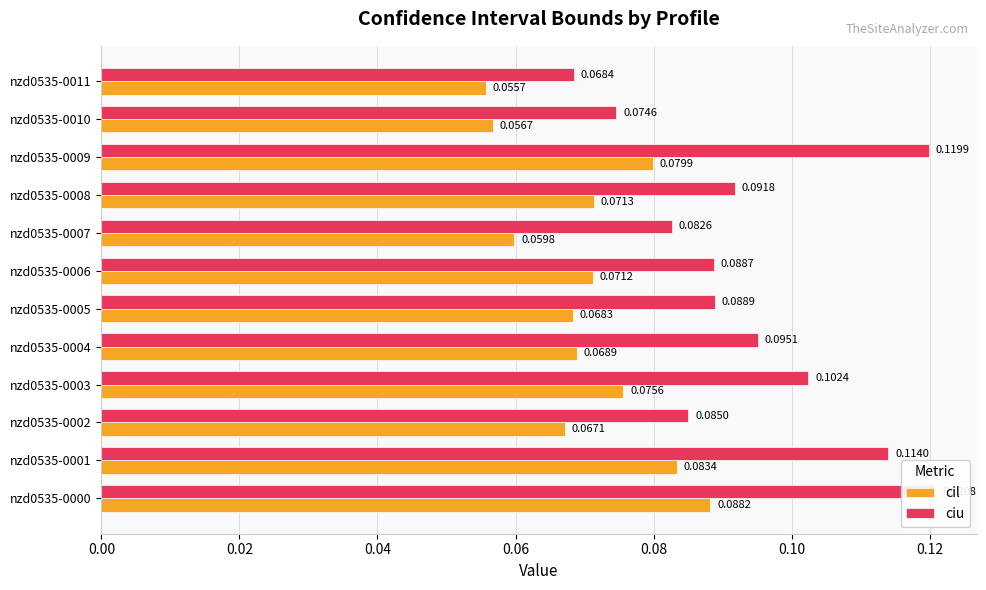

Between nzd0535-0009 and nzd0535-0003, which is larger?

nzd0535-0009